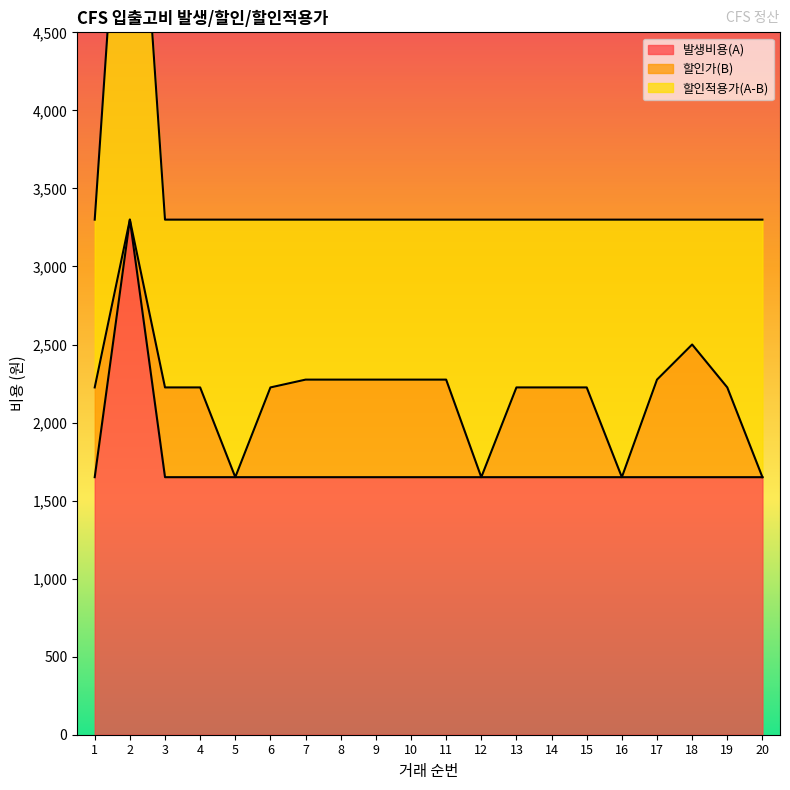

The value of 할인적용가(A-B) at 19 is 1541. True or false?

False